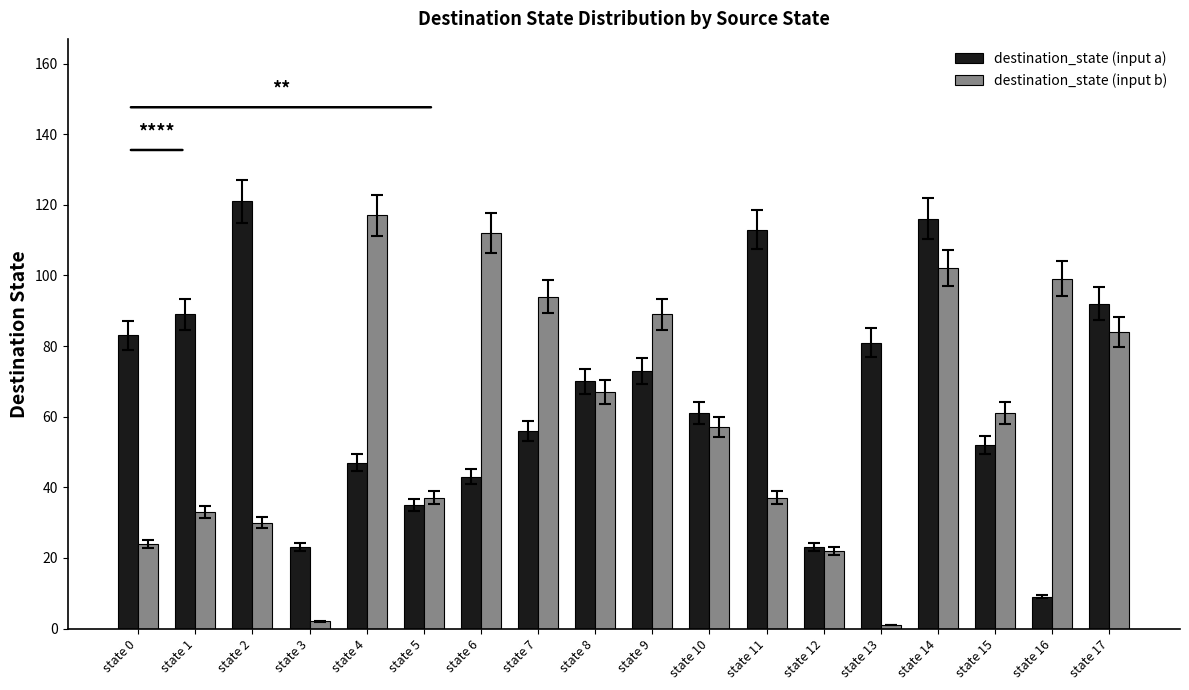

What is the sum of the destination_state (input b) values at state 10 and state 8?

124